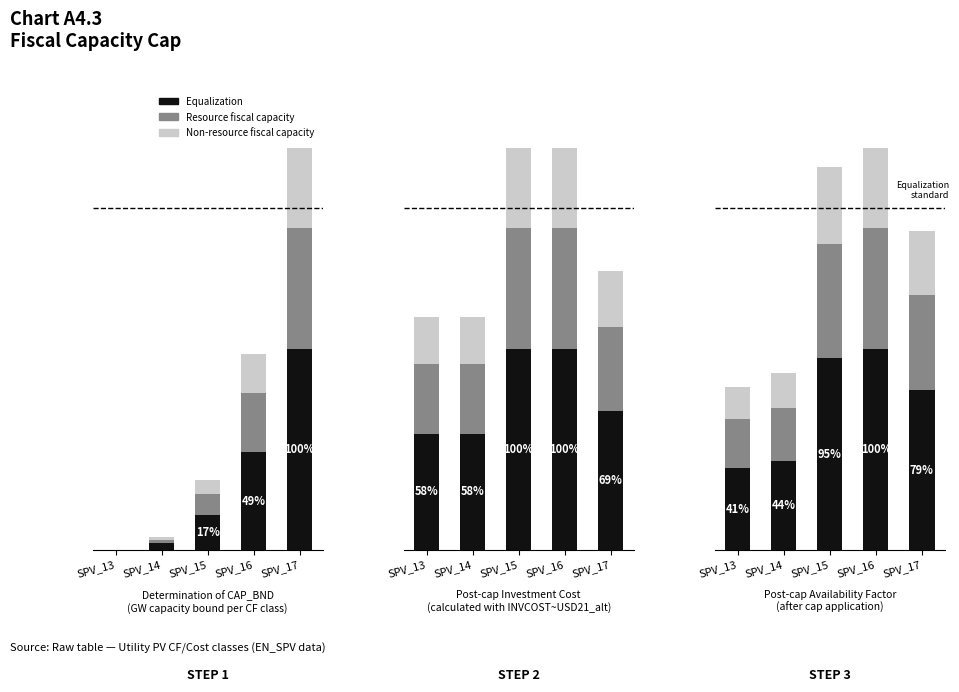

List the series in order of their overall mean, highest first.

Equalization, Resource fiscal capacity, Non-resource fiscal capacity